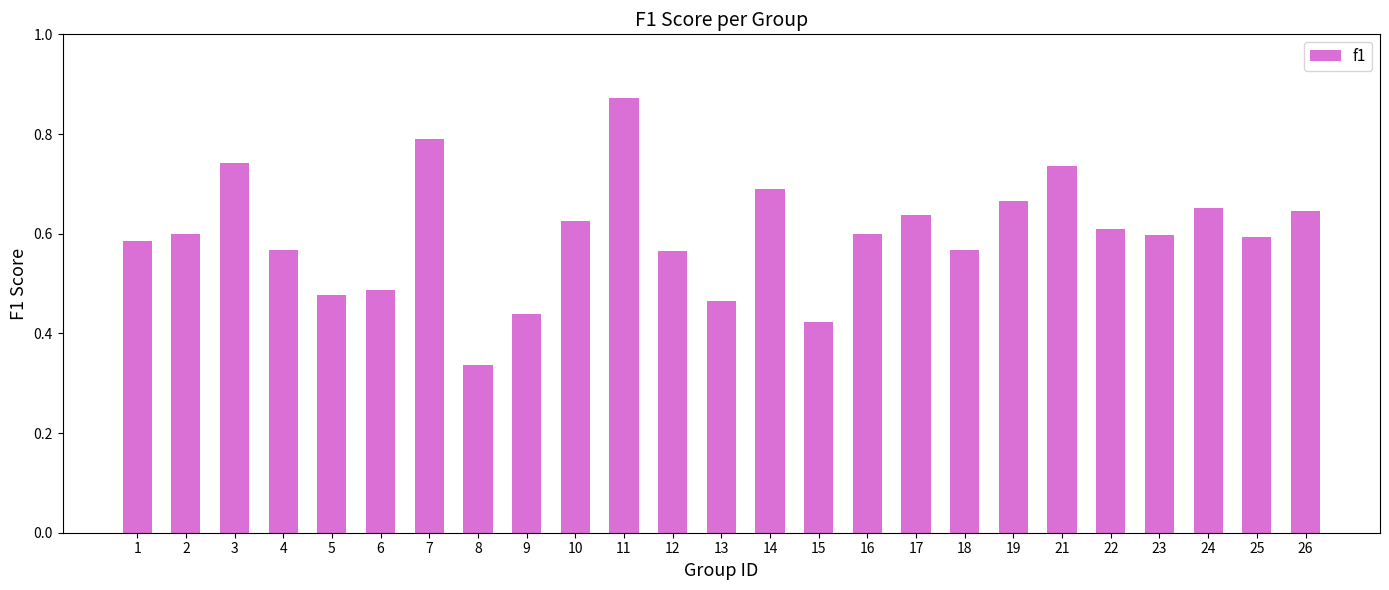

Where is the data nearest to the value 0?

8